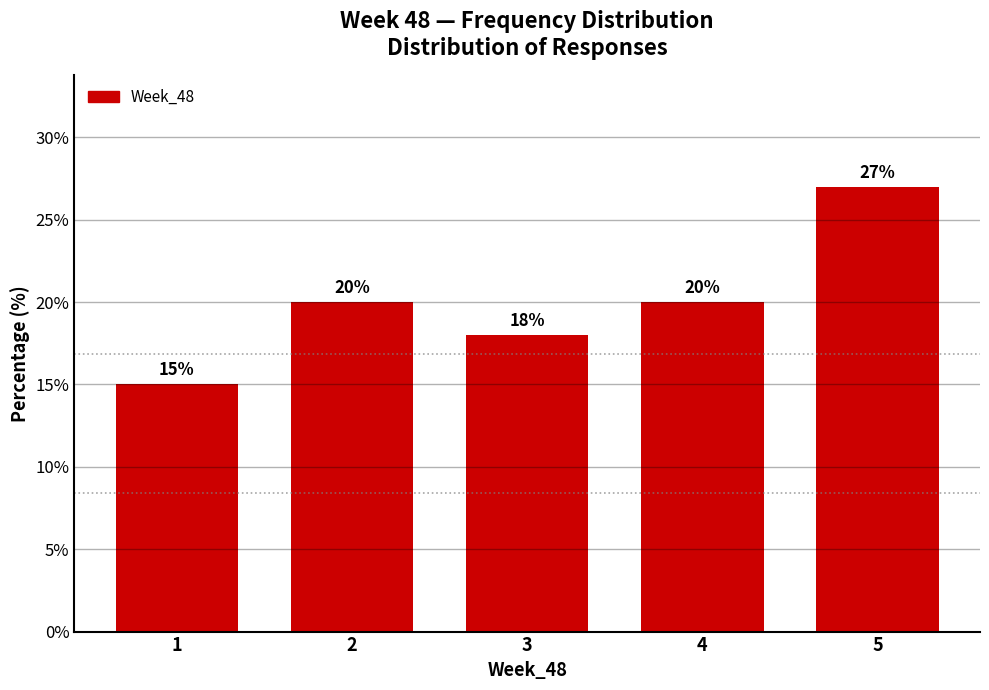

Reading left to right, transcribe all the data shown in this chart.

15	20	18	20	27